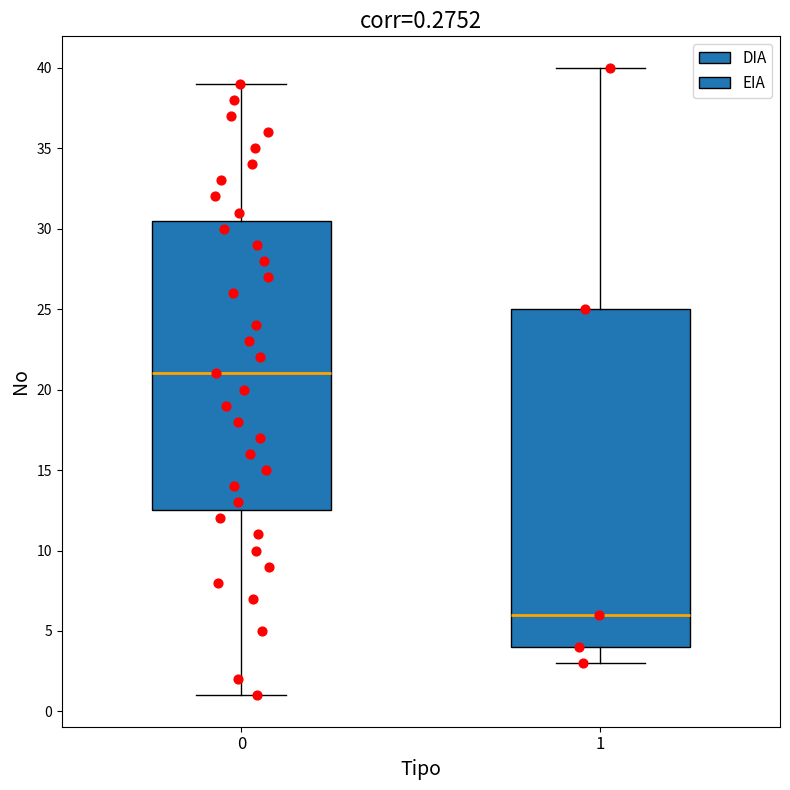

Which box has the highest median line?

0